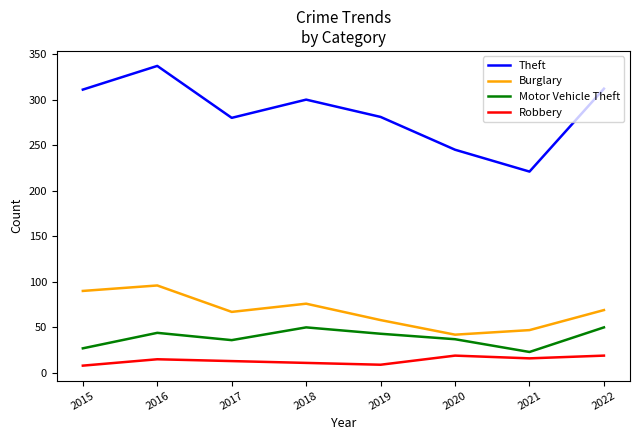

How many Burglary values are between 58 and 90?

5